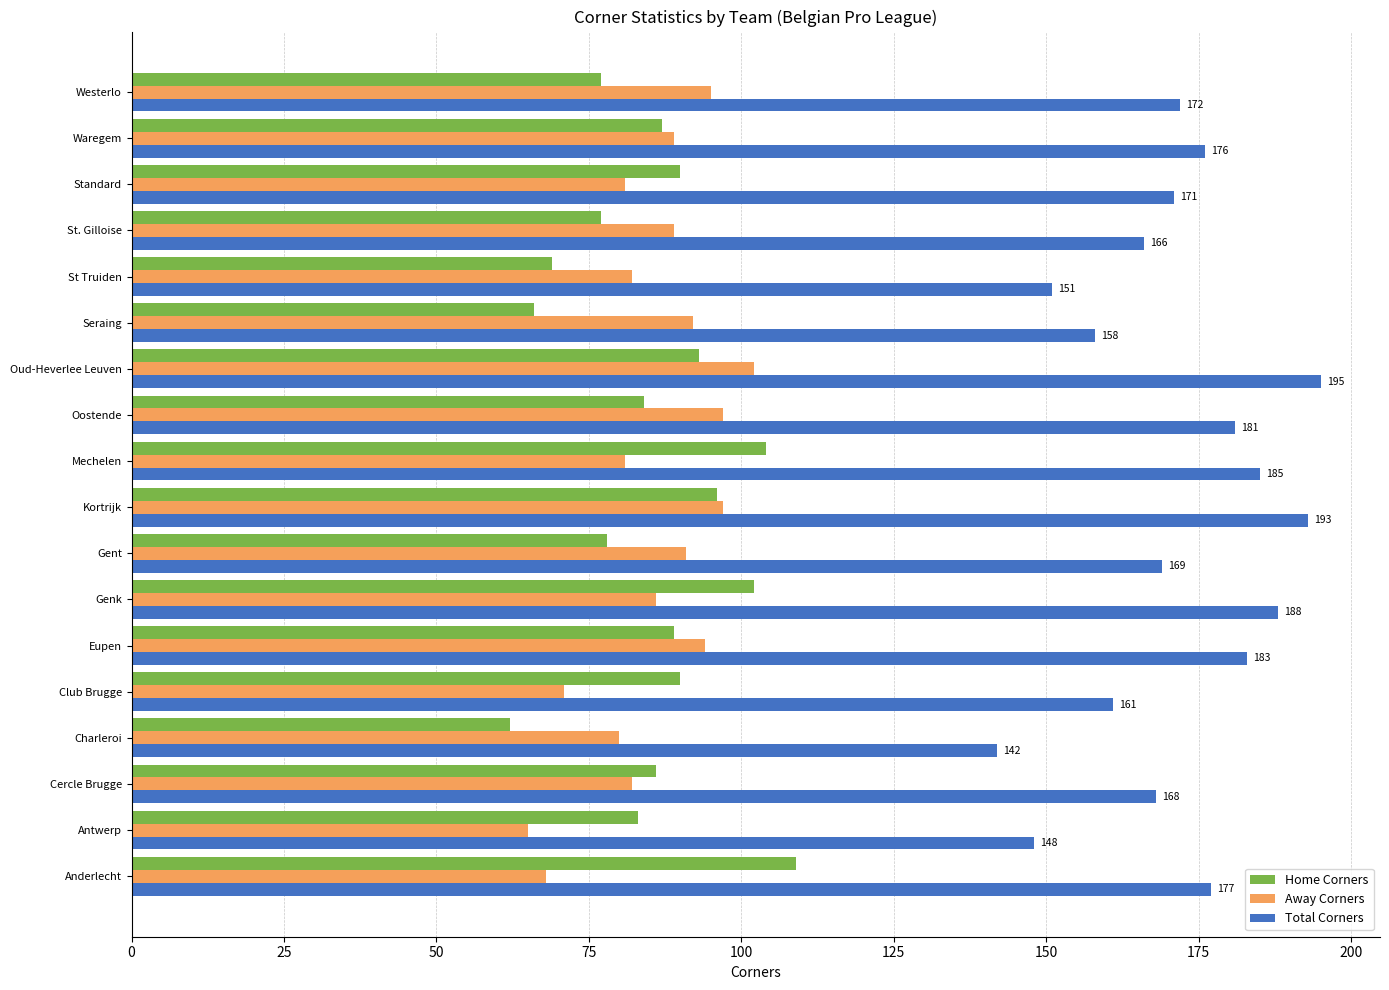

How many values in the Away Corners series are below 89?

9